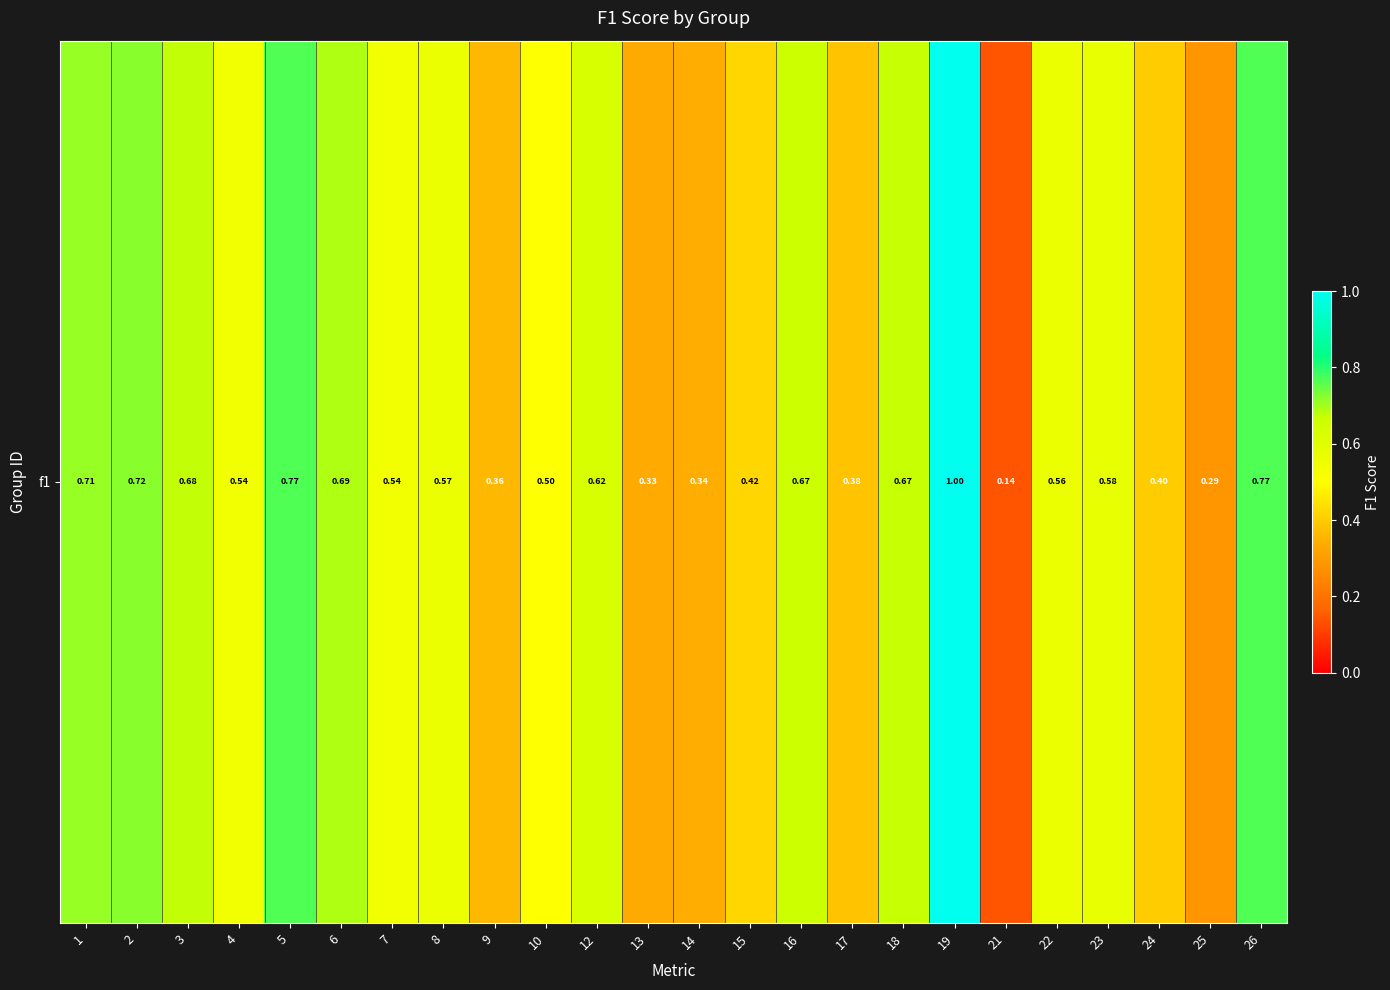

Is it true that the value at 22 is 0.6?

True